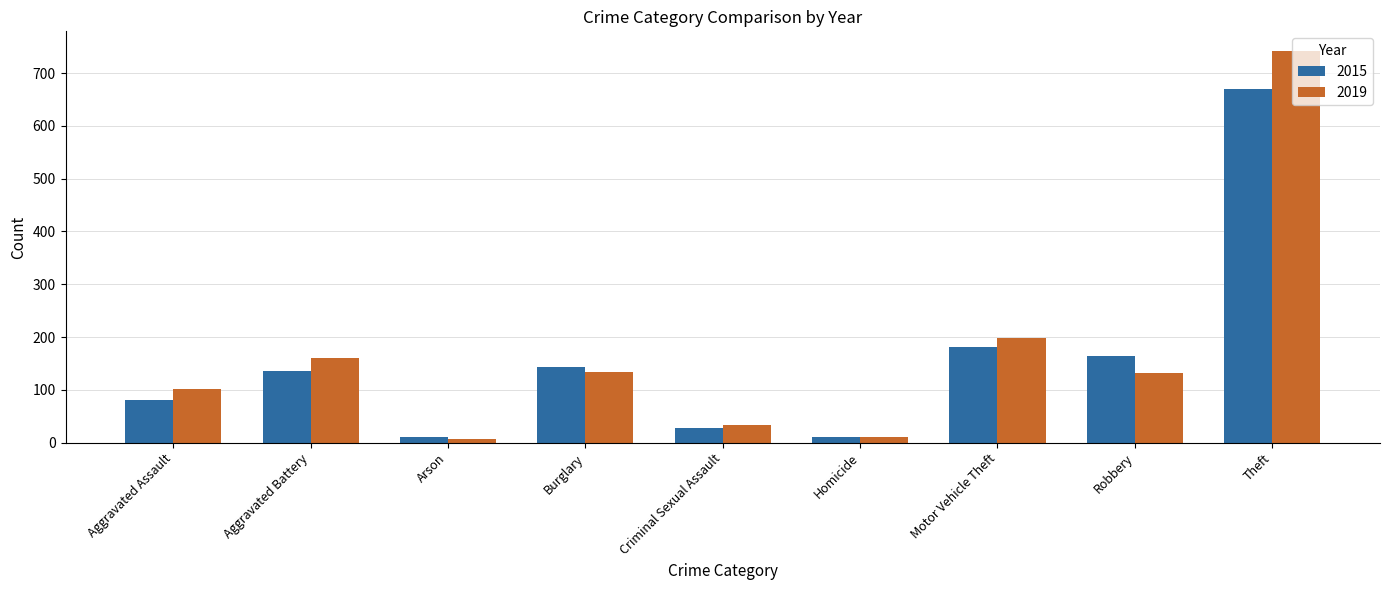

Is the value of 2015 at Motor Vehicle Theft greater than the value of 2019 at Motor Vehicle Theft?

No